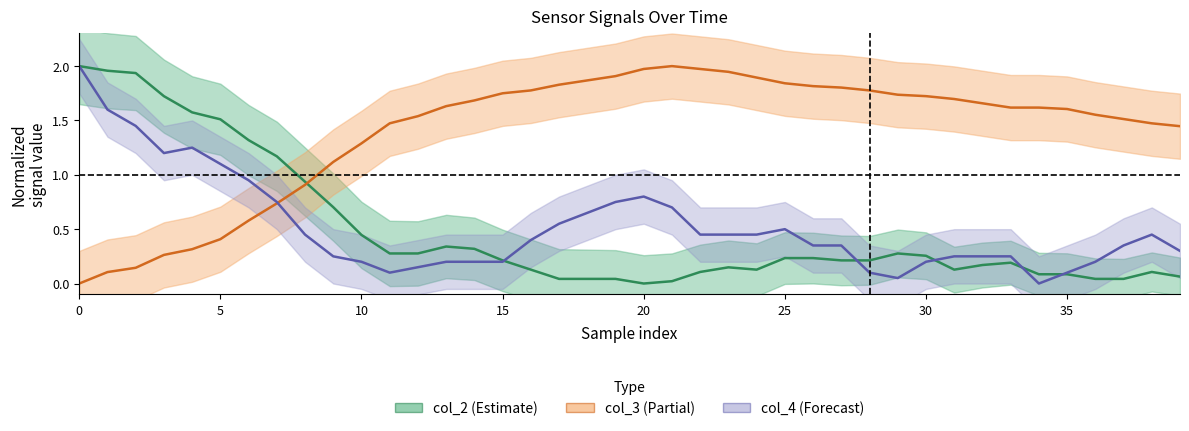

What is the value of the col_3 point at the 22nd from the left?

2.0